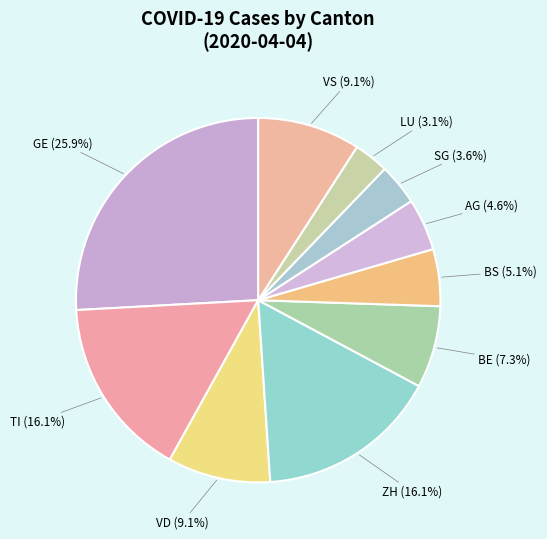

What percentage is the ZH slice, to the nearest percent?

16%